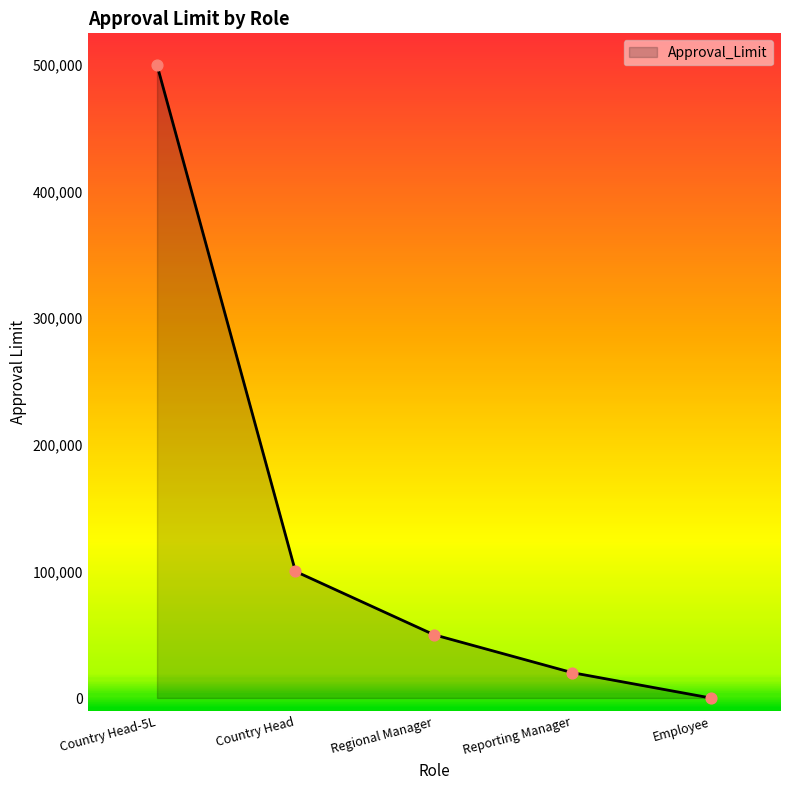

Between Employee and Country Head, which is larger?

Country Head